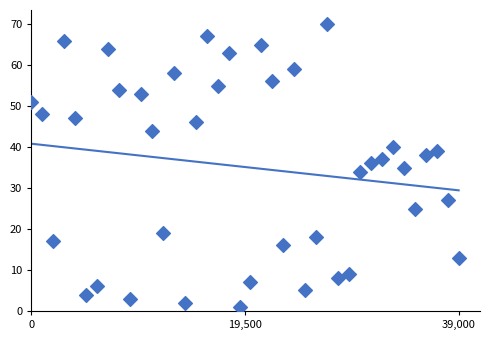

What is the range of Y values (max minus min)?

69